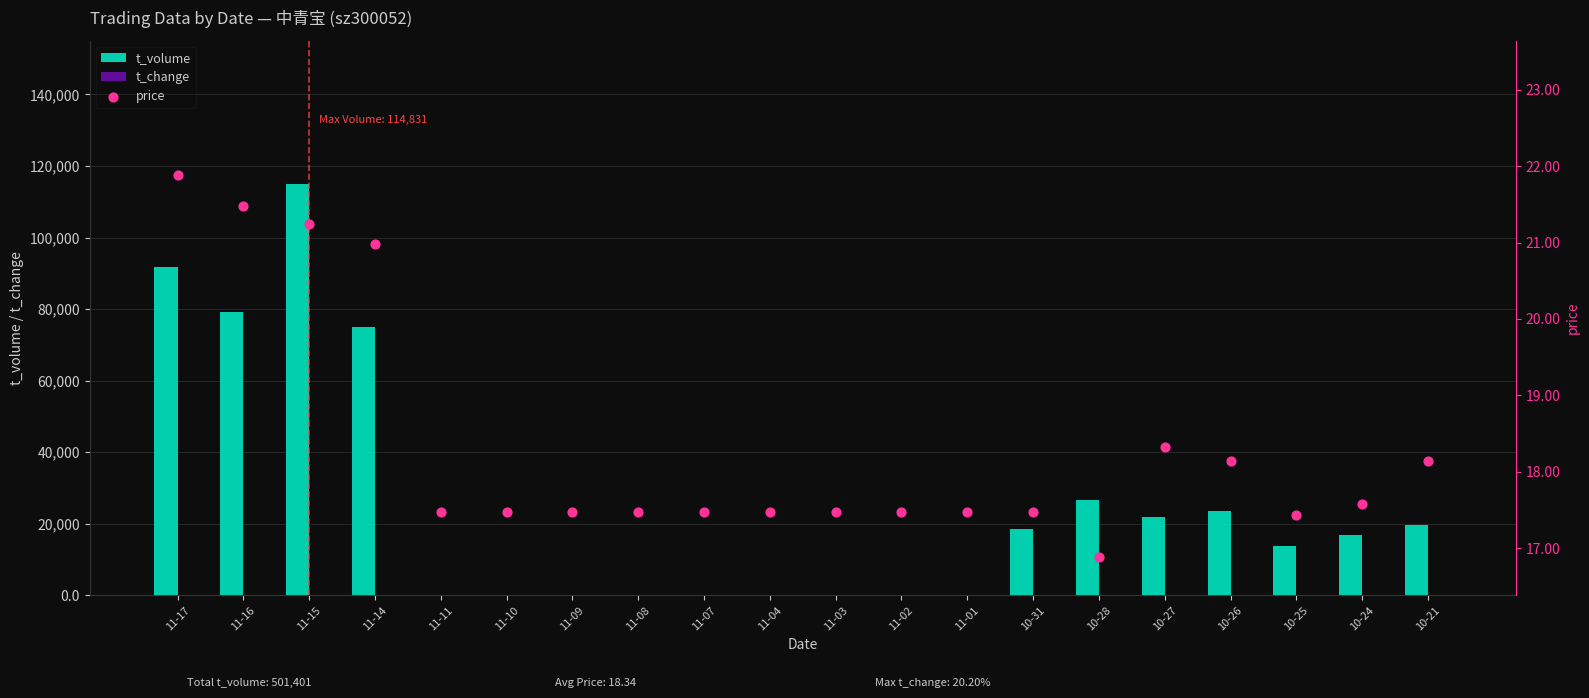

Which series has the largest total across all categories?

t_volume